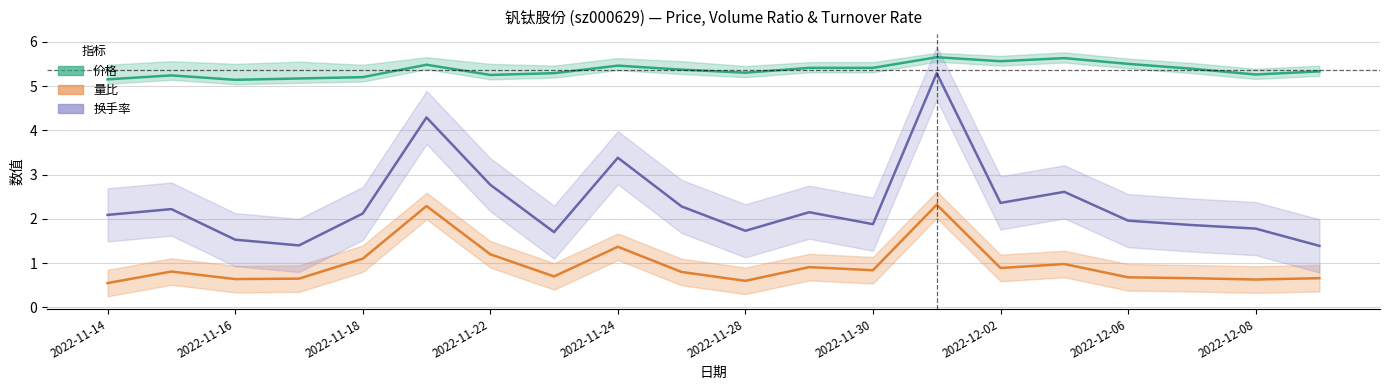

What is the value of the 换手率 point at the 8th from the left?

1.7